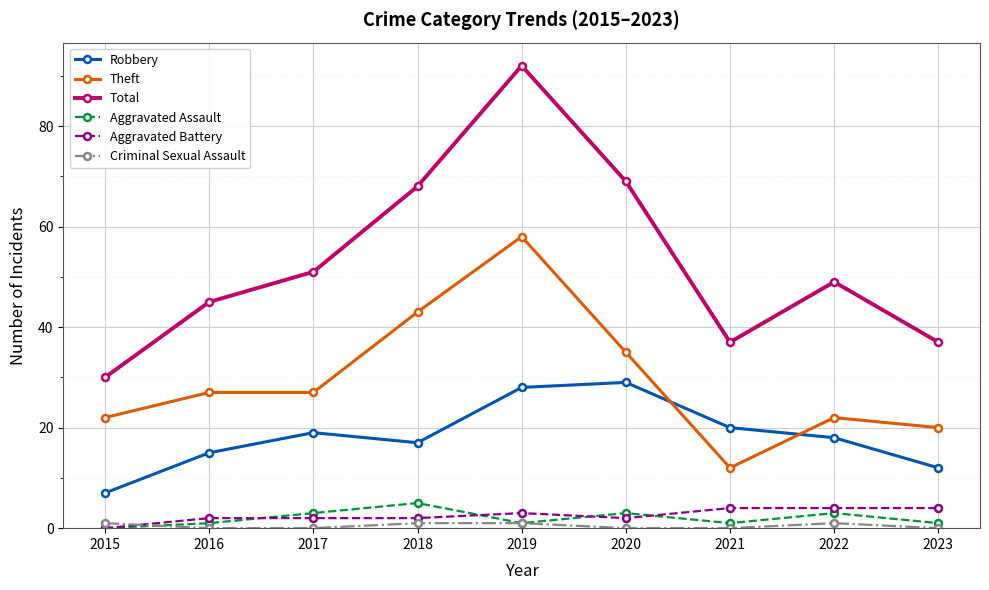

What is the value of the Aggravated Assault point at the 7th from the left?

1